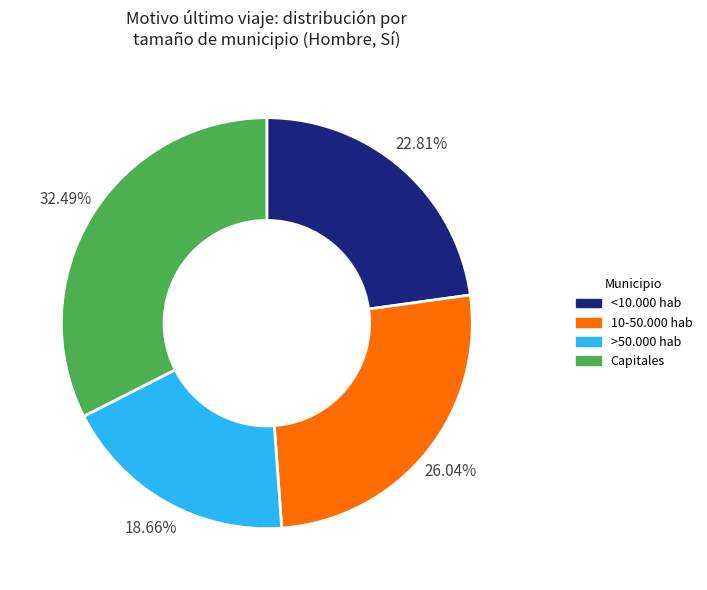

How many slices are in this pie chart?

4